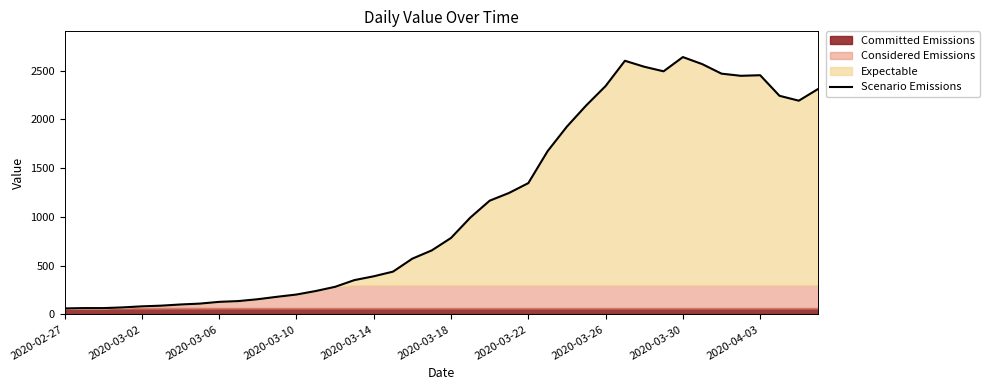

The value of Scenario Emissions at 2020-04-03 is 3412. True or false?

False